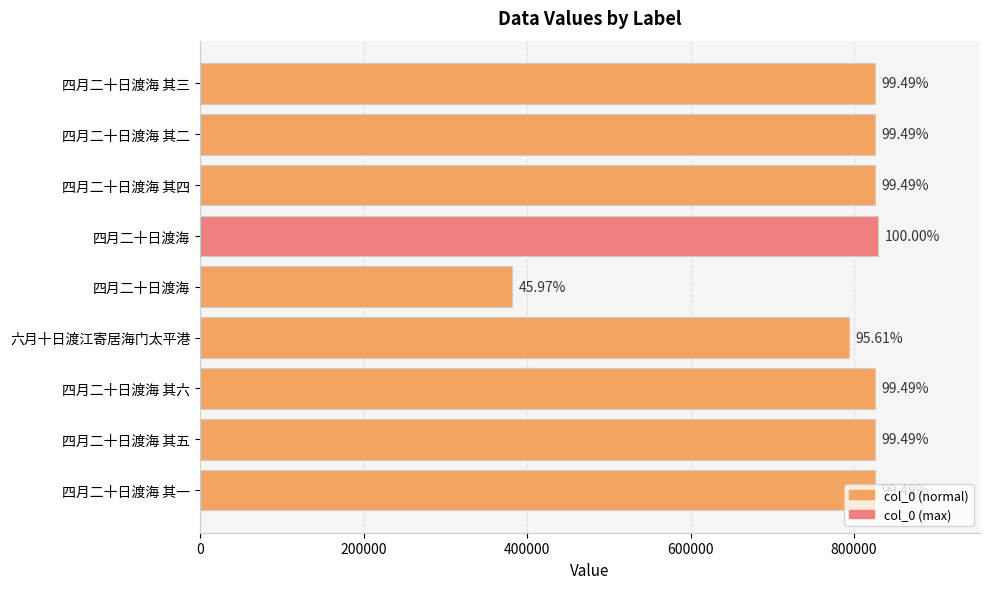

What is the difference between the maximum and minimum values?

448184